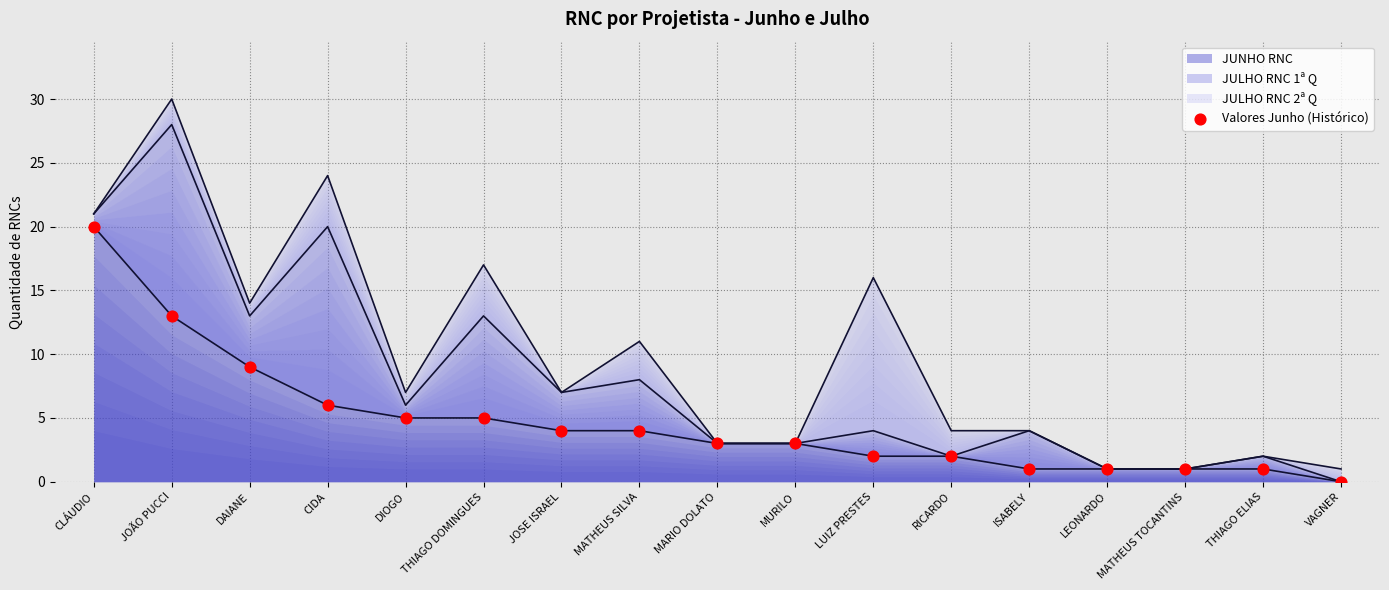

What is the change in value from CLÁUDIO to JOÃO PUCCI?

-7